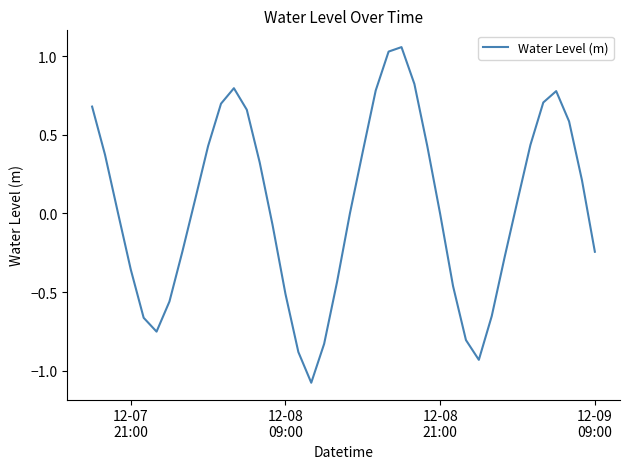

How many lines are shown in the chart?

1